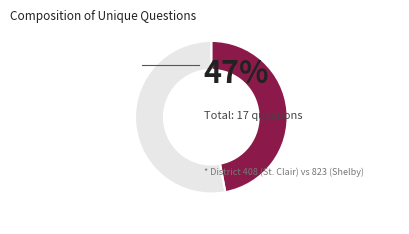

Is there a majority slice in this chart?

Yes